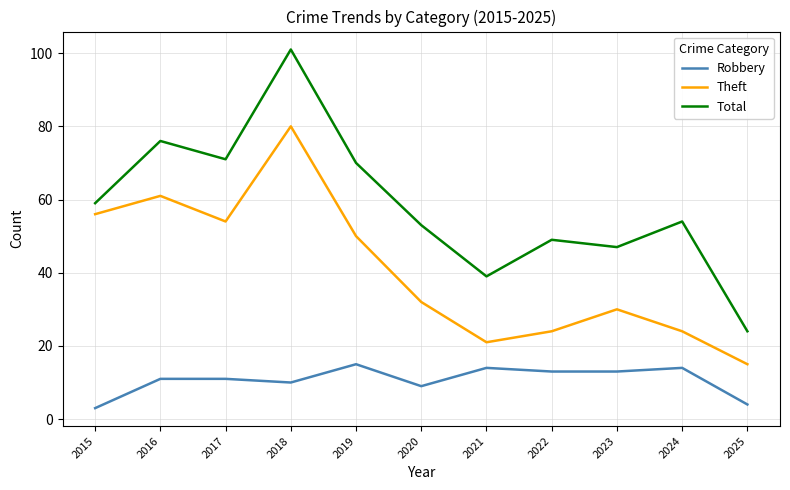

Reading left to right, list all the values displayed in this chart.

Robbery: 3	11	11	10	15	9	14	13	13	14	4
Theft: 56	61	54	80	50	32	21	24	30	24	15
Total: 59	76	71	101	70	53	39	49	47	54	24